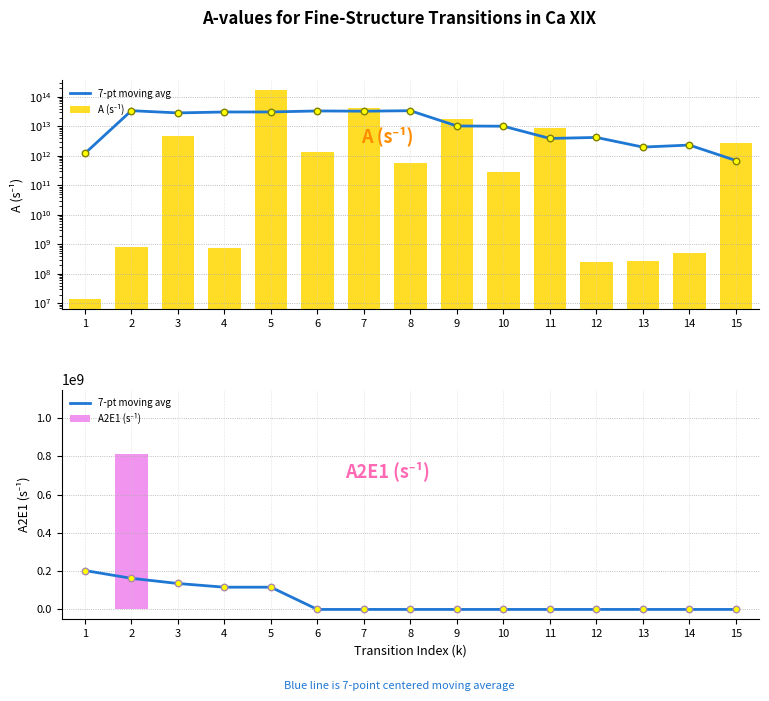

At how many categories does at least one series exceed 164355063613526?

1